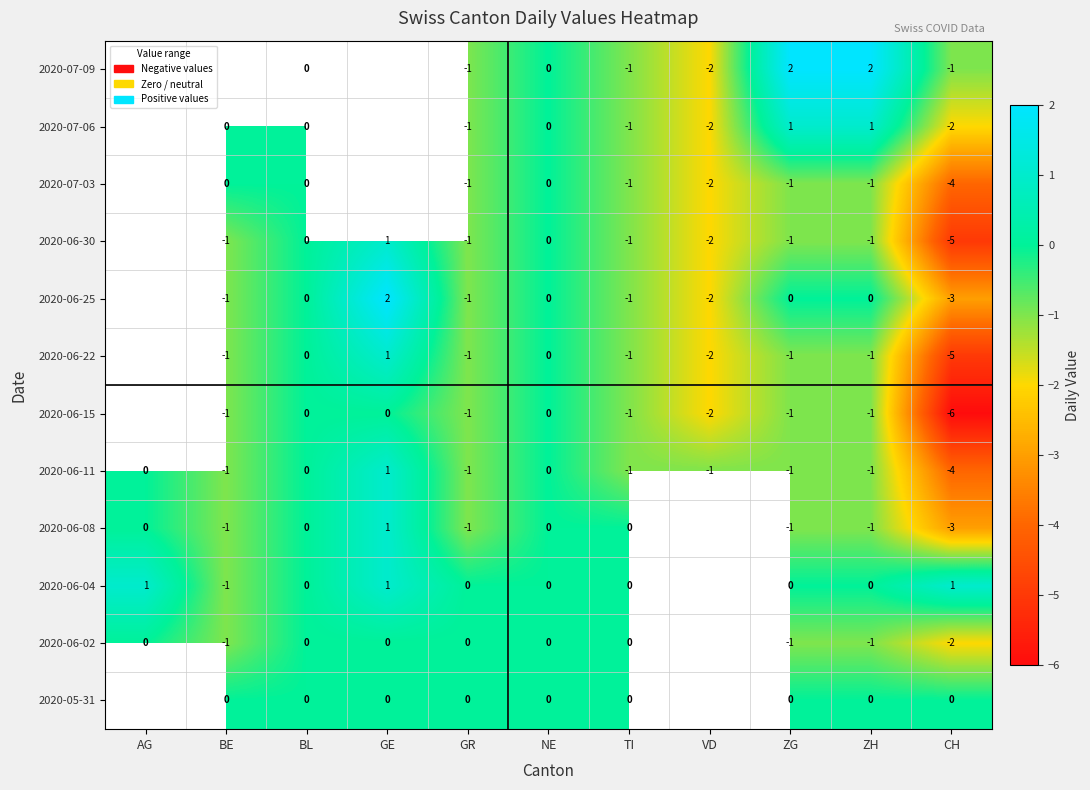

Count the number of data series in this chart.

12